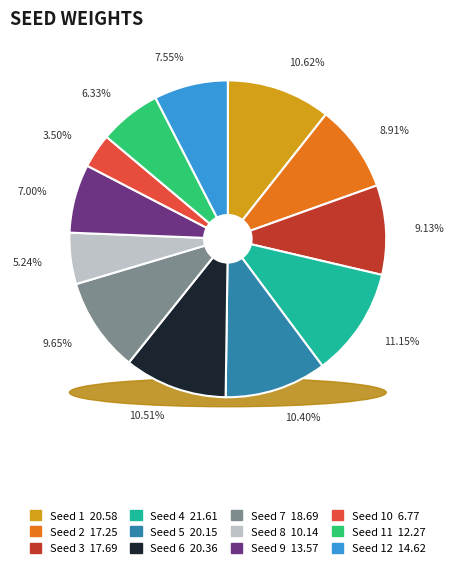

Is 10 the majority of the pie?

No